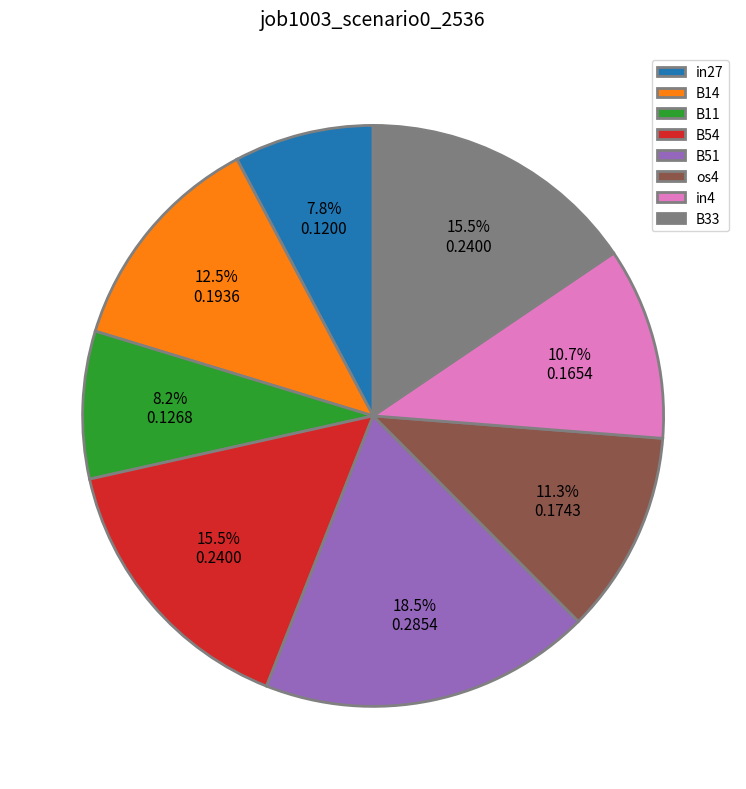

The B11 slice represents 16% of the pie. True or false?

False